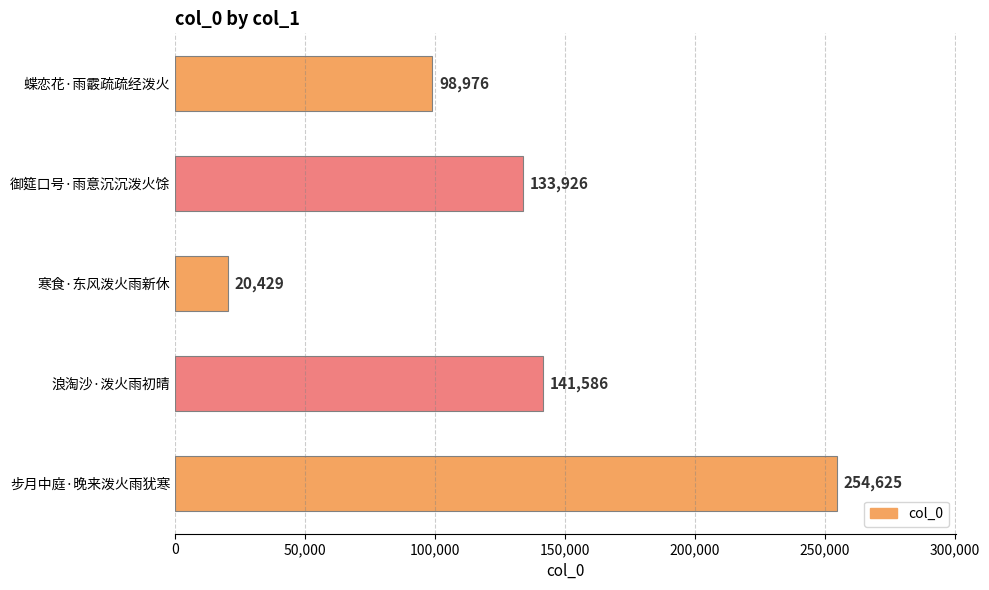

What is the label of the 4th bar from the bottom?

御筵口号·雨意沉沉泼火馀